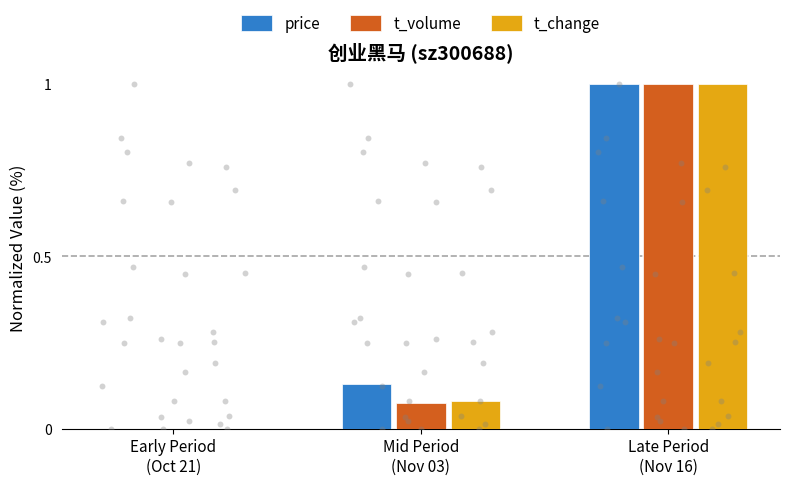

At which category is the sum across all series the highest?

Late Period
(Nov 16)